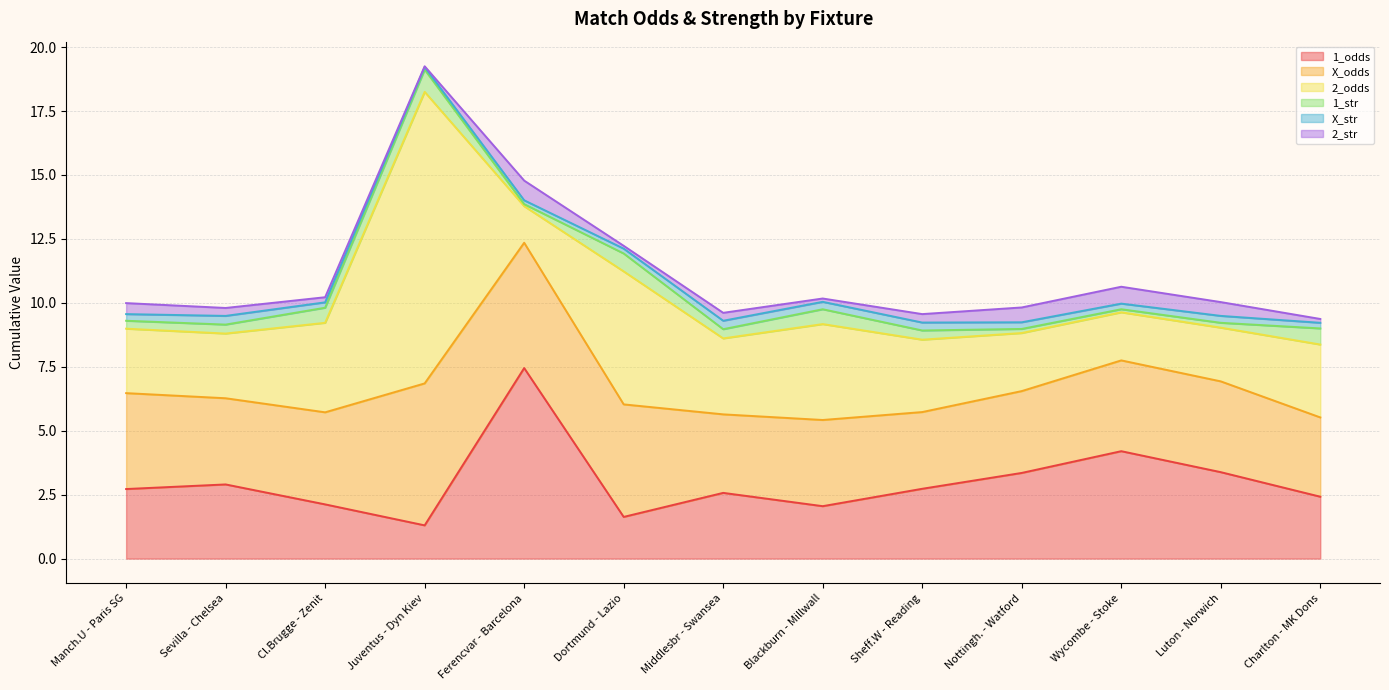

What is the highest value of the 1_odds series?

7.5